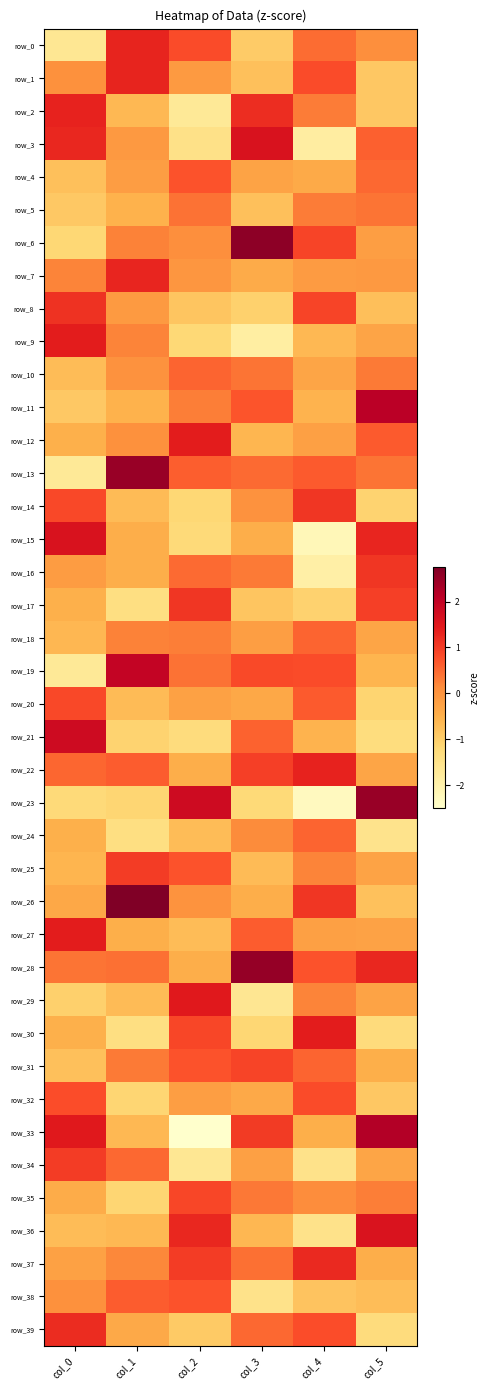

How many series are shown in this chart?

40